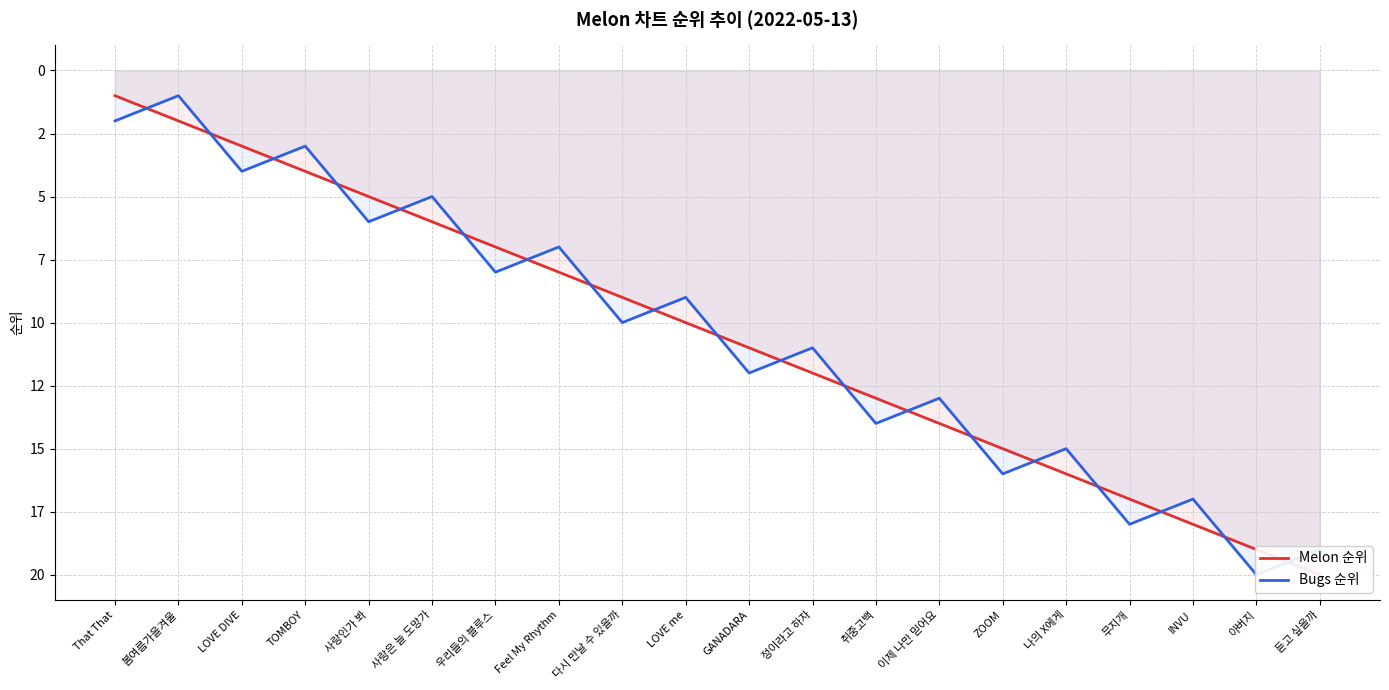

True or false: Bugs 순위 has a value of 4 at 다시 만날 수 있을까.

False